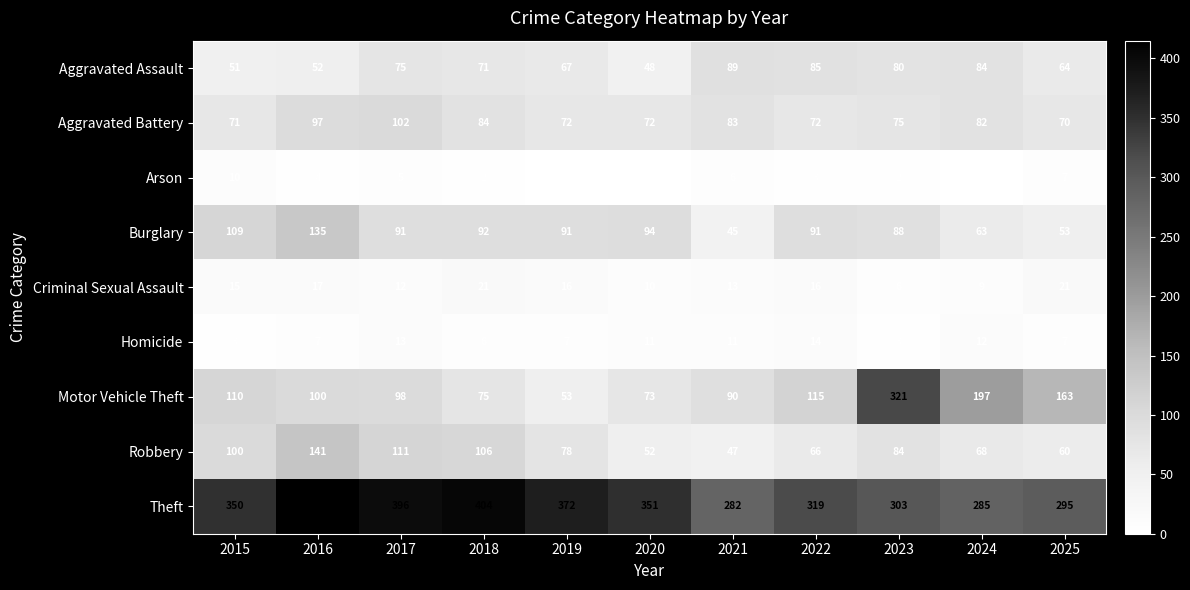

What is the difference between the maximum and minimum values in the Aggravated Assault series?

41